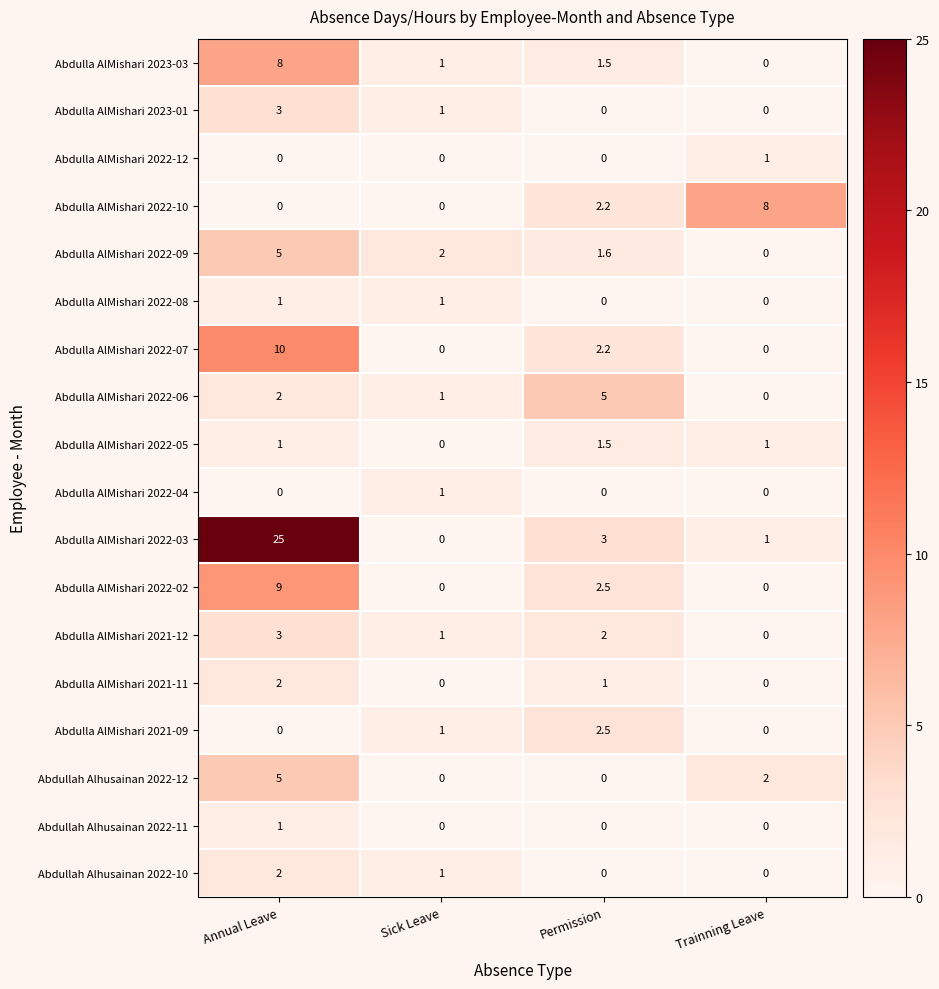

Which series has the largest total across all categories?

Abdulla AlMishari 2022-03